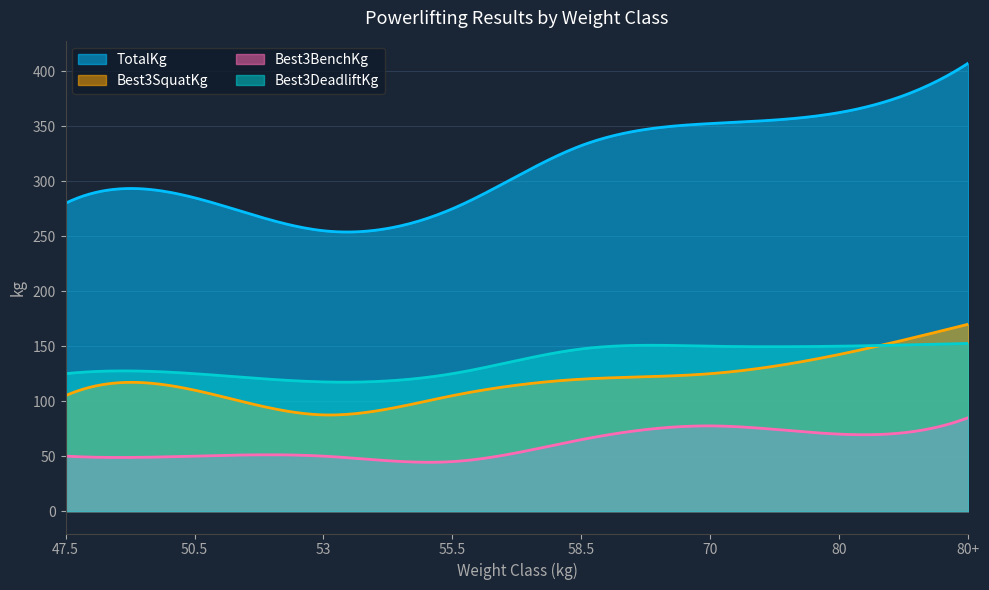

How many lines are shown in the chart?

4